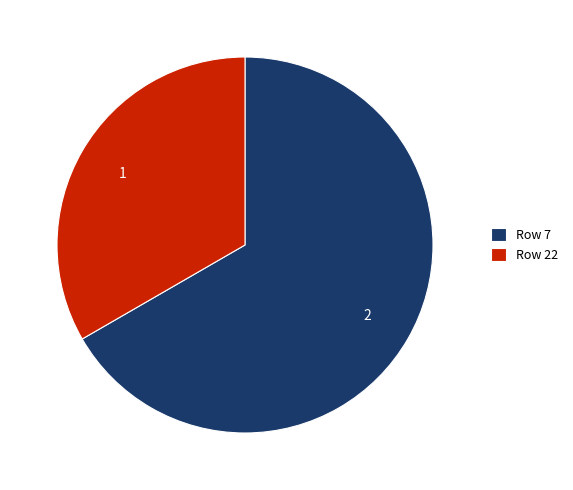

Which has a higher value, Row 7 or Row 22?

Row 7